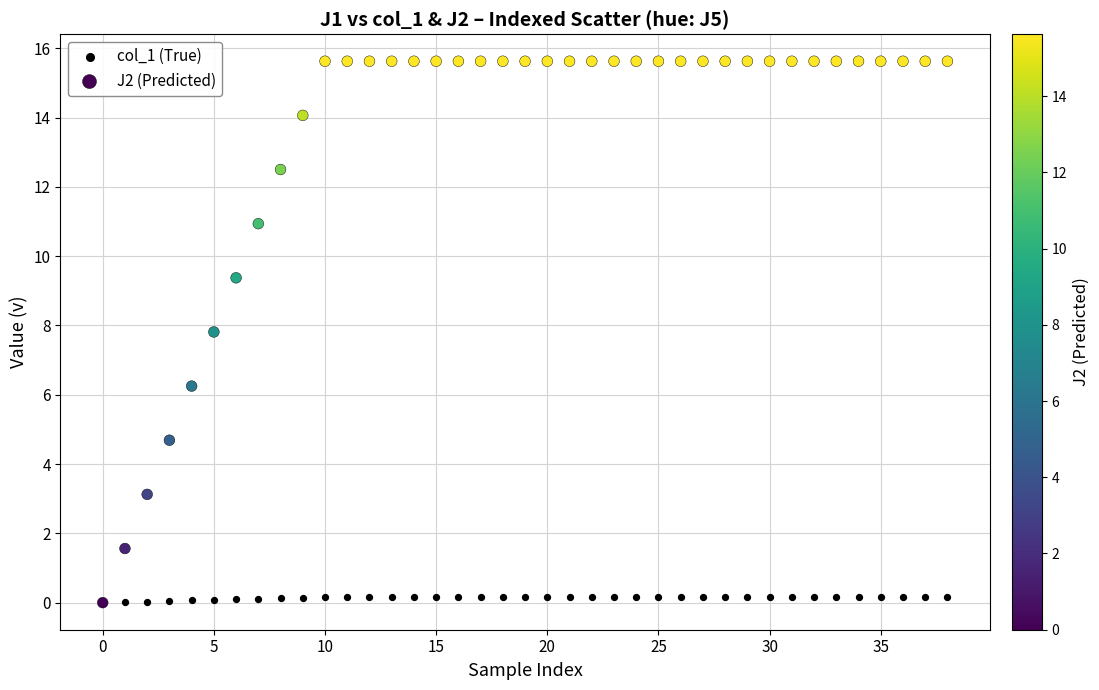

What are all the series names shown in the legend?

col_1 (True), J2 (Predicted)